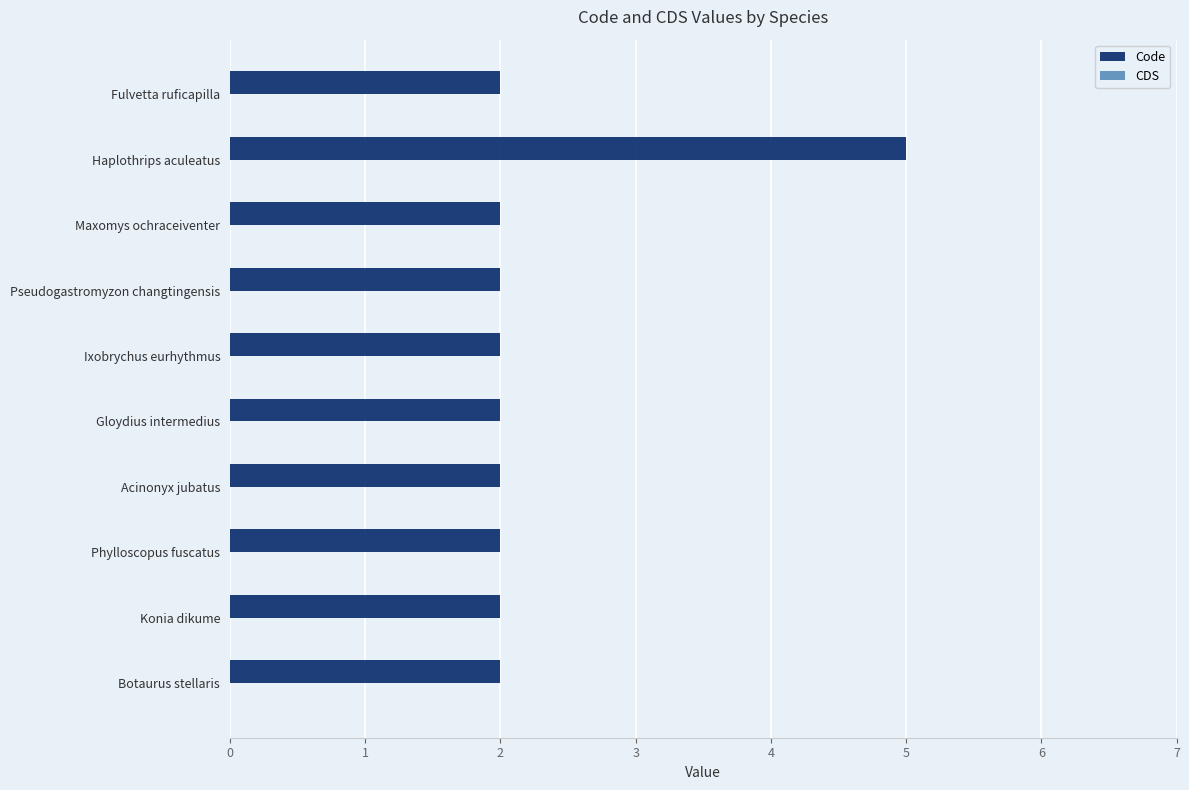

True or false: the data shows 2 at Acinonyx jubatus.

True